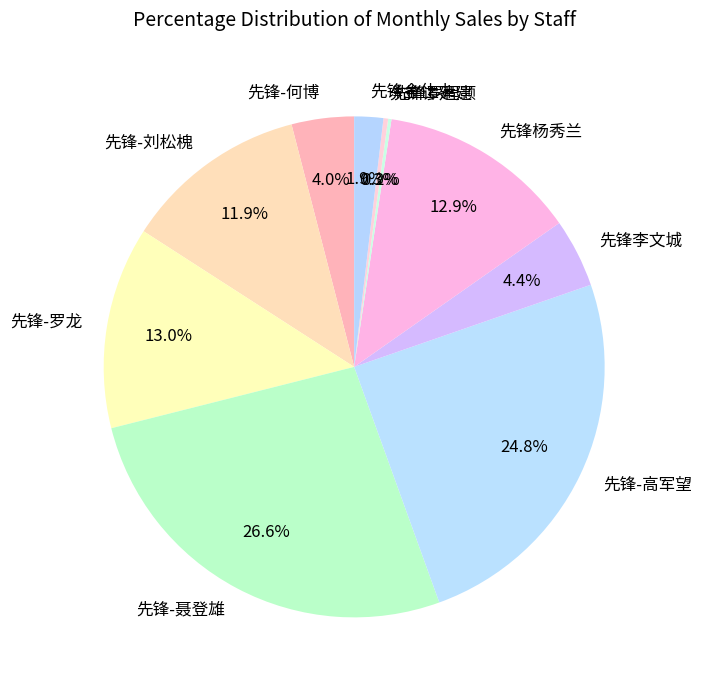

Does any single category account for the majority?

No